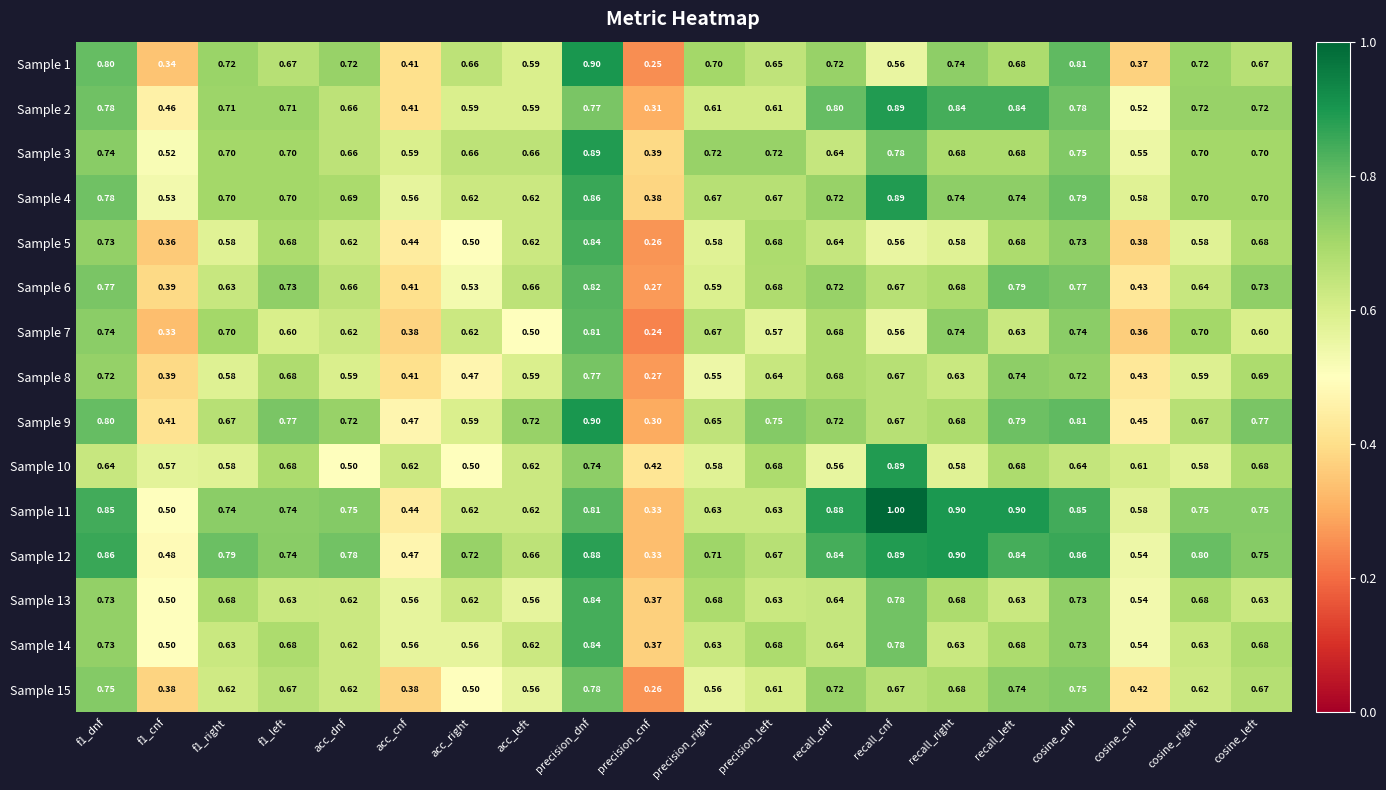

Where is Sample 1 nearest to the value 0?

precision_cnf